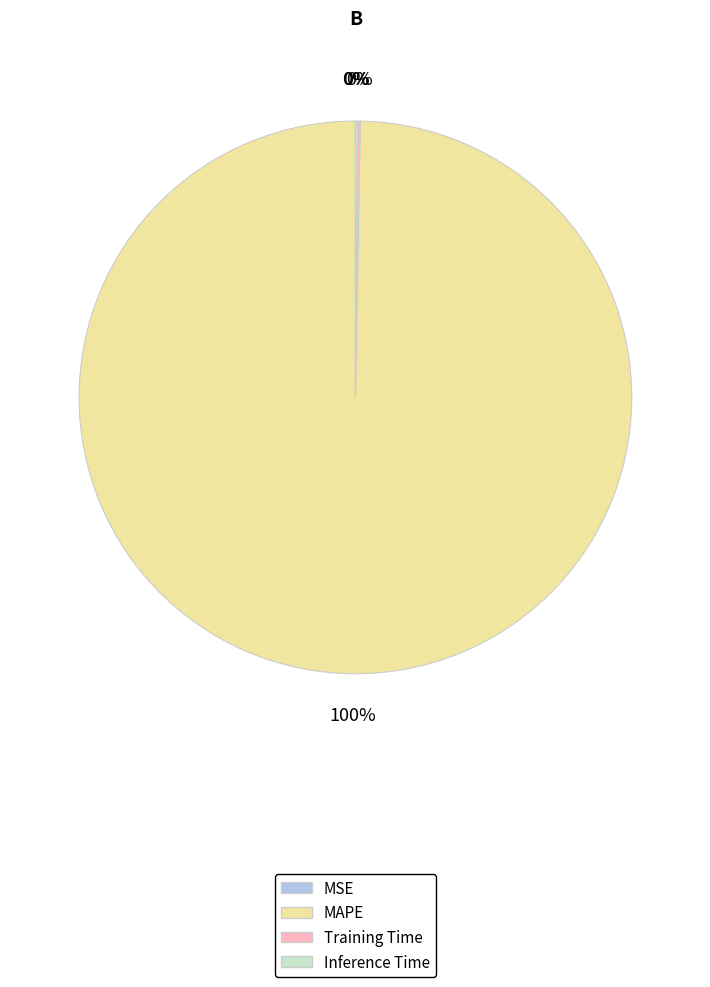

Does any single category account for the majority?

Yes